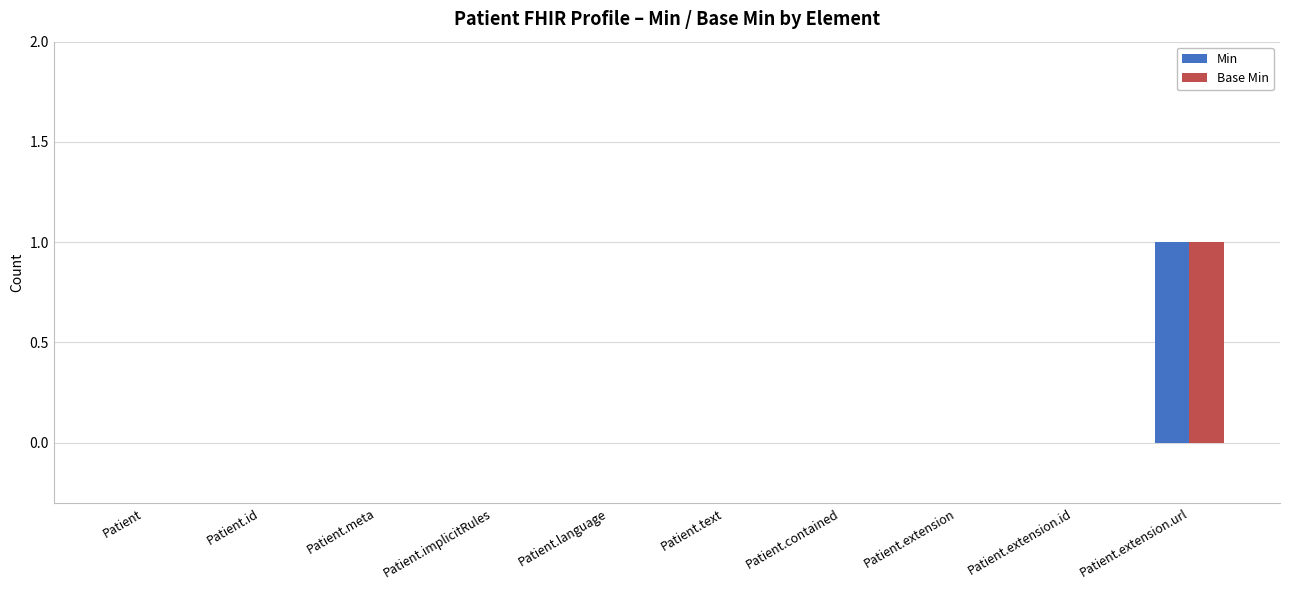

Which category has the highest value across all series?

Patient.extension.url